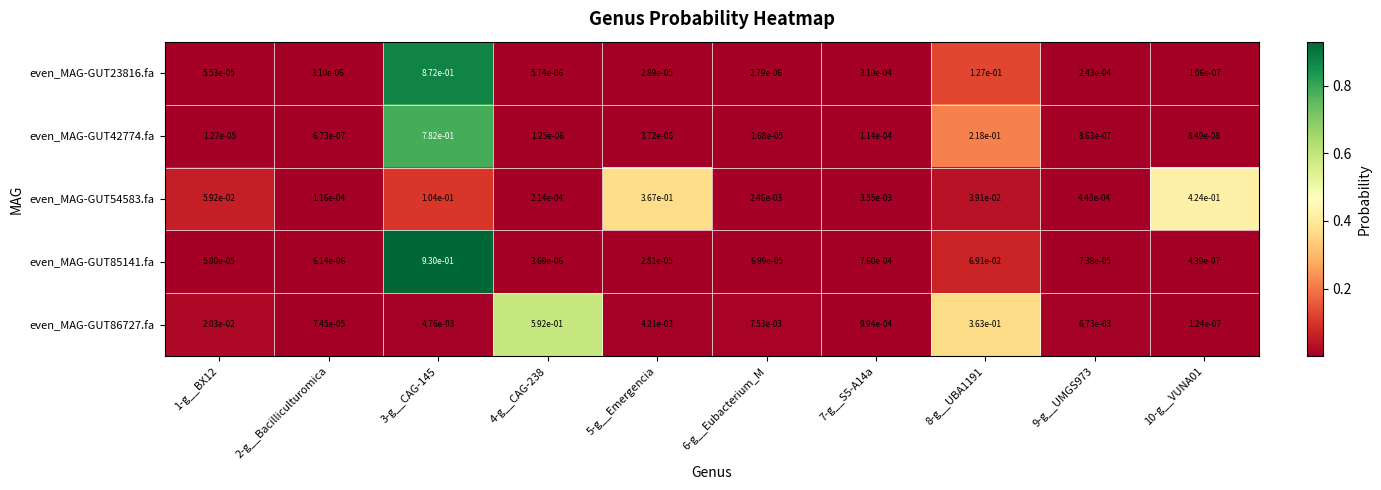

The even_MAG-GUT85141.fa series shows 0.4 at 3-g__CAG-145. True or false?

False